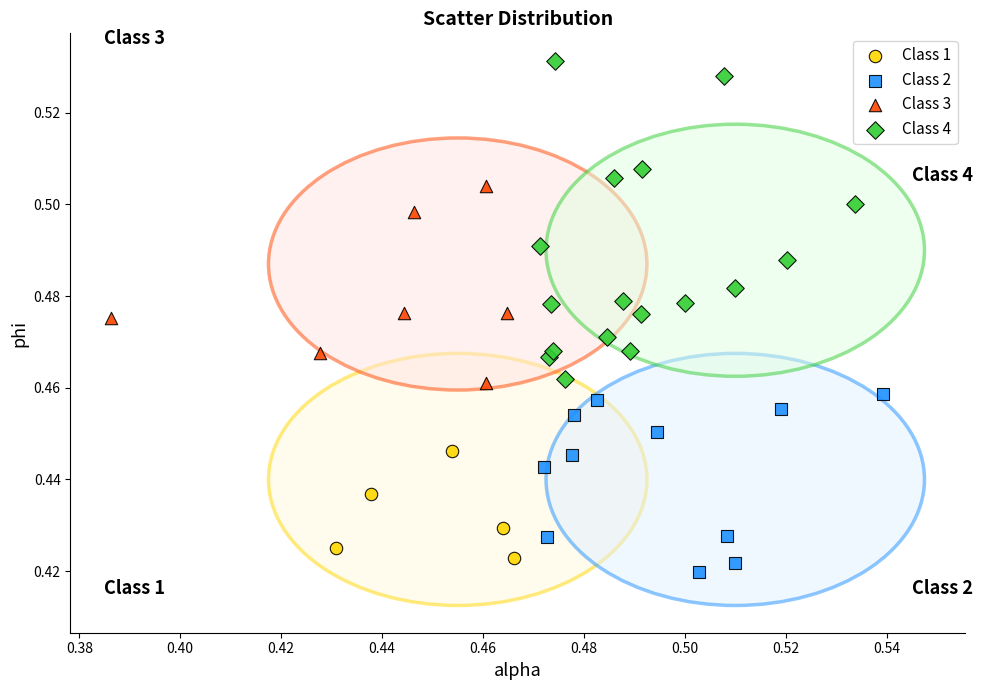

Which series has the widest spread of Y values?

Class 4